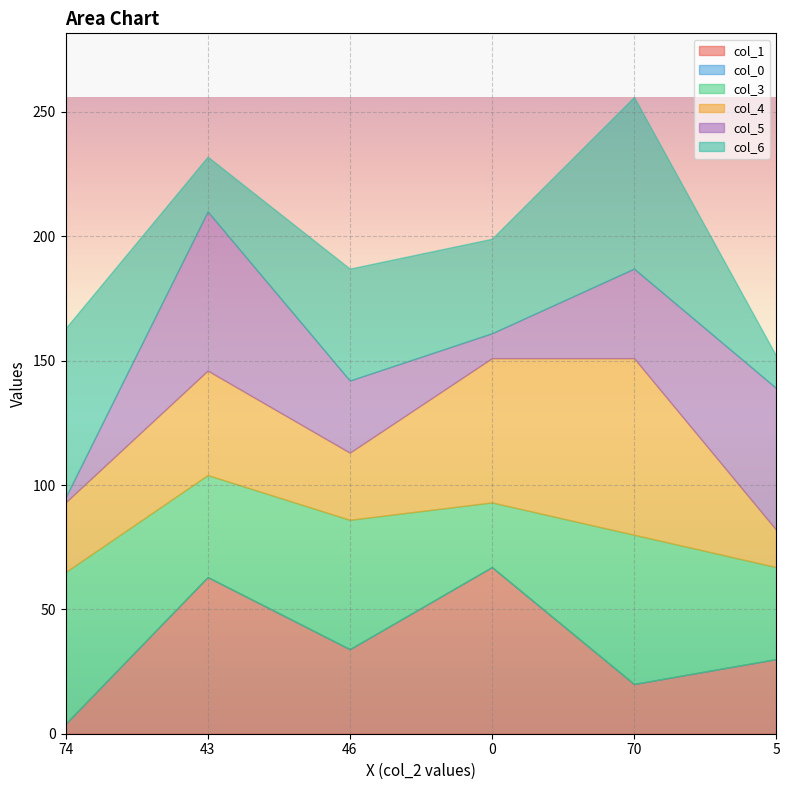

What is the average value of the col_5 series?

33